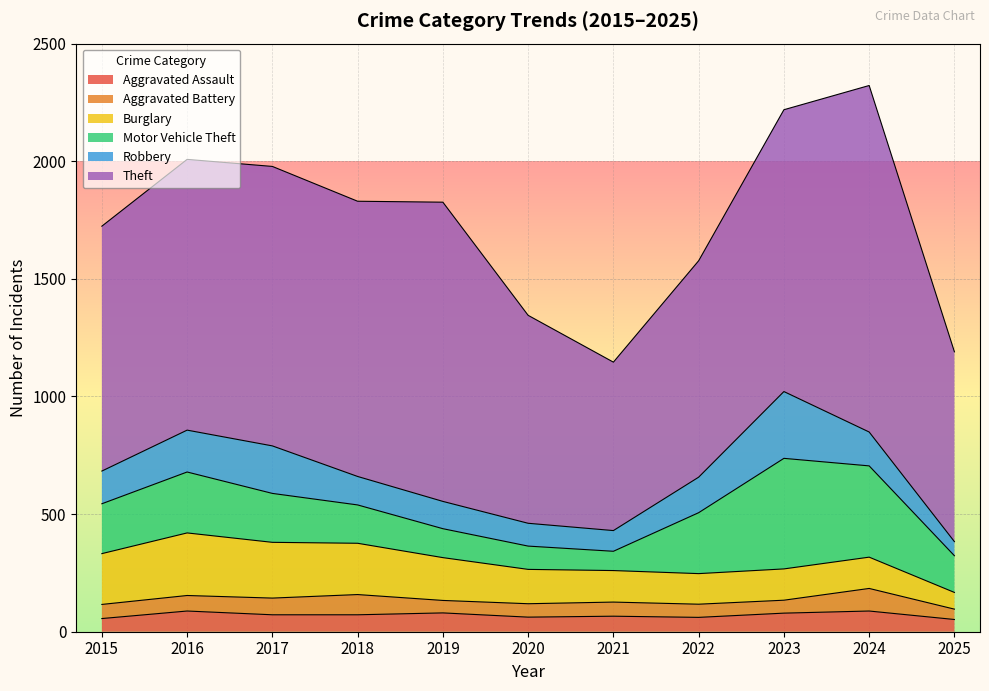

Which series has the largest total across all categories?

Theft